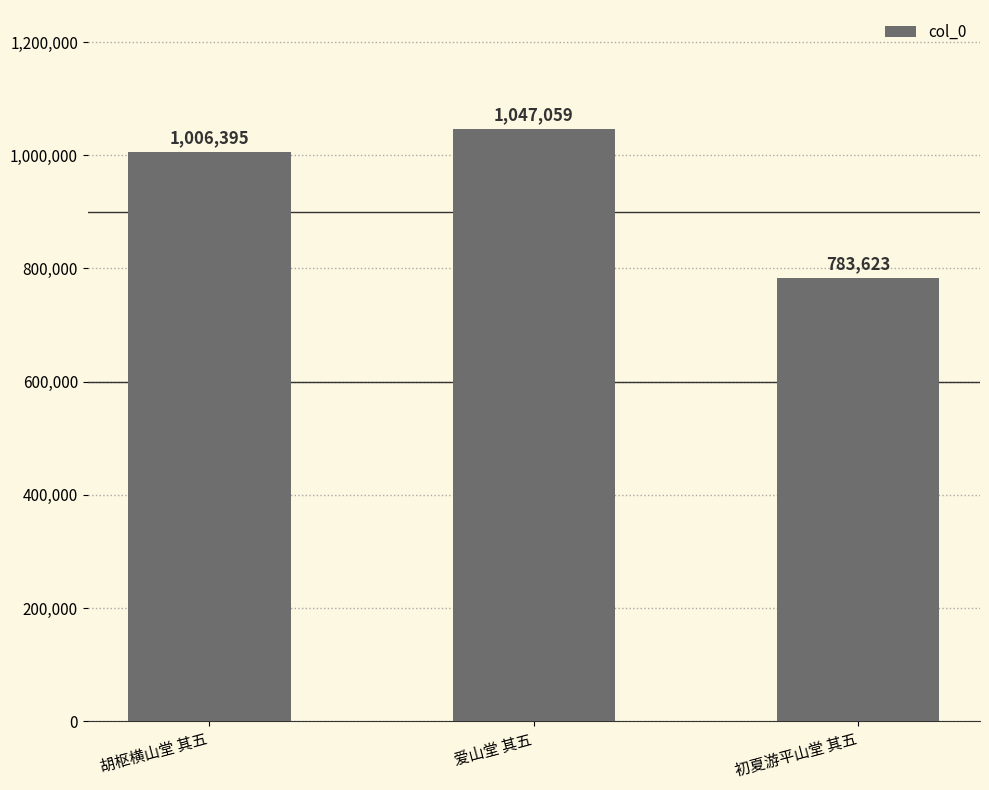

Rank the categories by value from lowest to highest.

初夏游平山堂 其五, 胡枢横山堂 其五, 爱山堂 其五